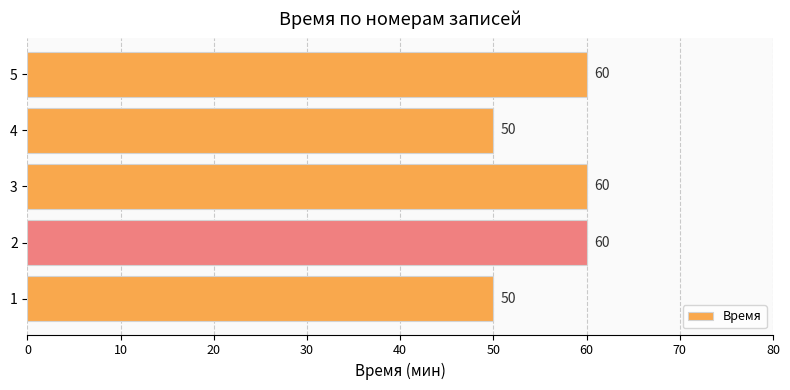

Approximately how many times larger is the value at 5 compared to 2?

1.0